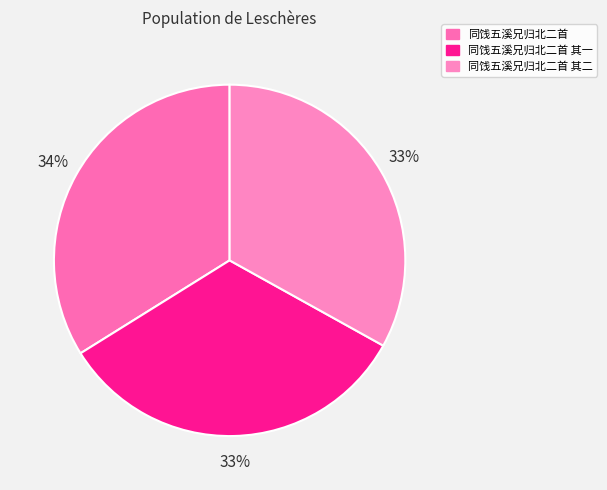

What percentage is the 同饯五溪兄归北二首 其一 slice, to the nearest percent?

33%